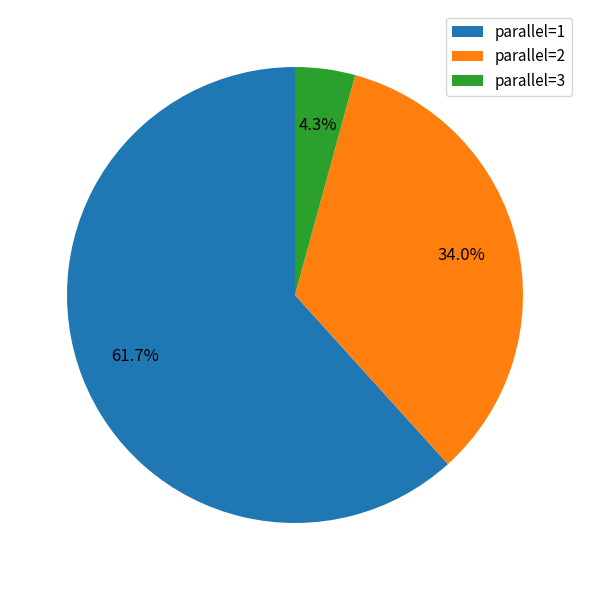

Rank the categories by value from highest to lowest.

parallel=1, parallel=2, parallel=3